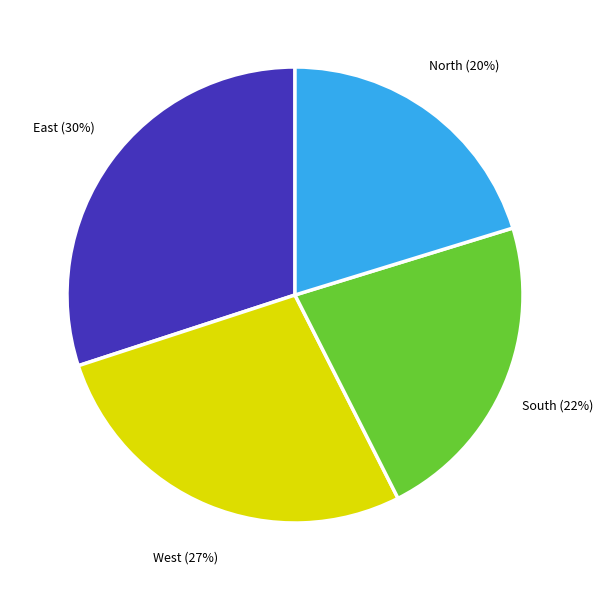

Is South the majority of the pie?

No